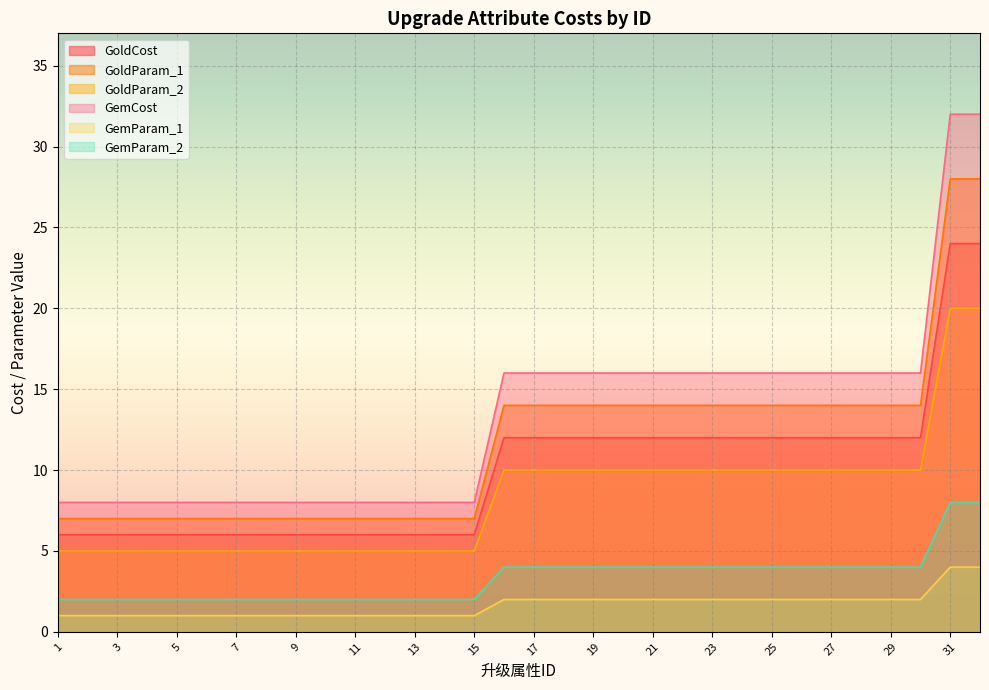

True or false: GoldParam_2 and GoldParam_1 intersect in this chart.

False